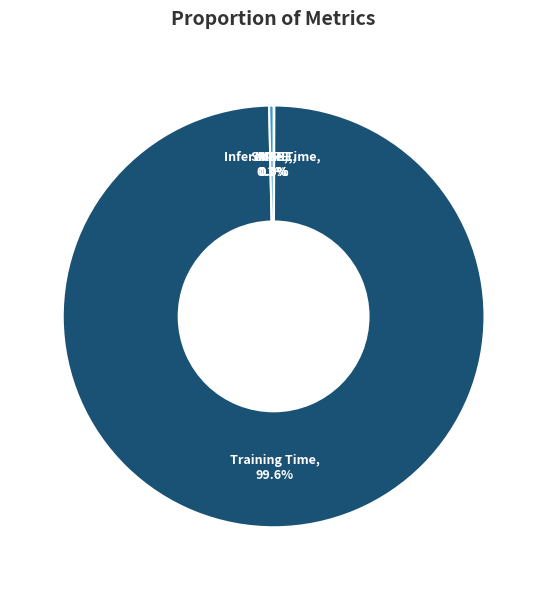

Count the number of slices in the pie.

5